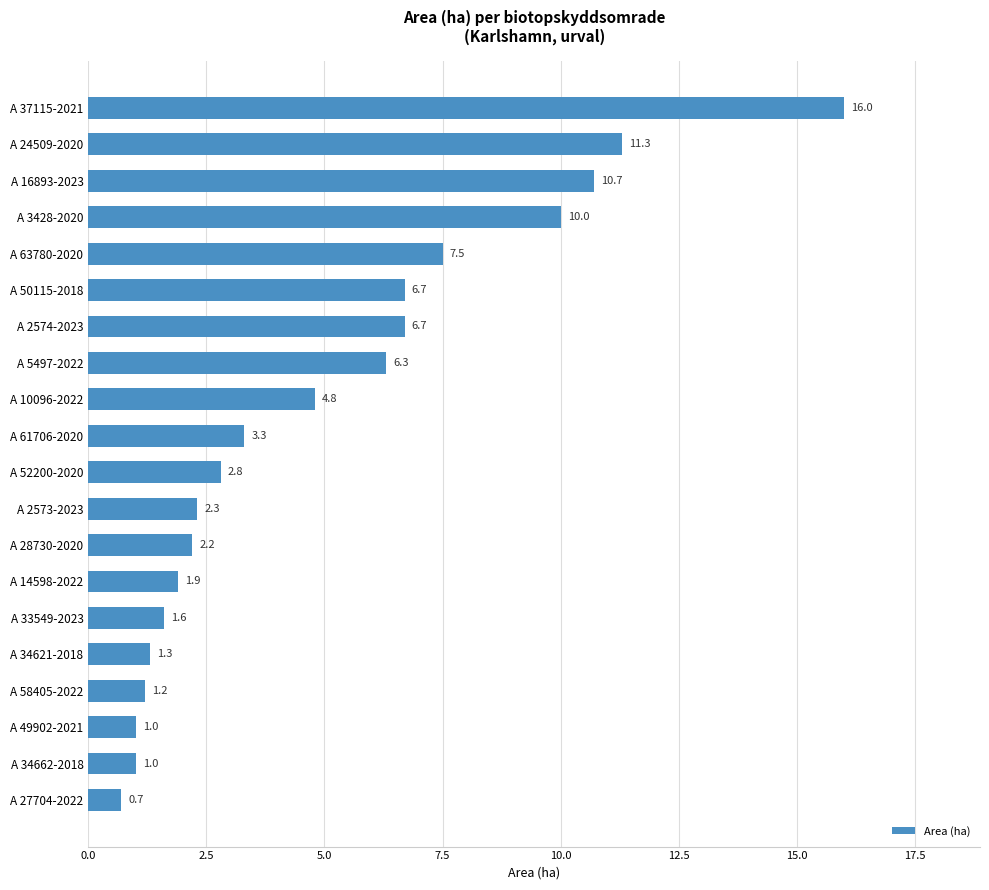

Is it true that the value at A 16893-2023 is 3.4?

False